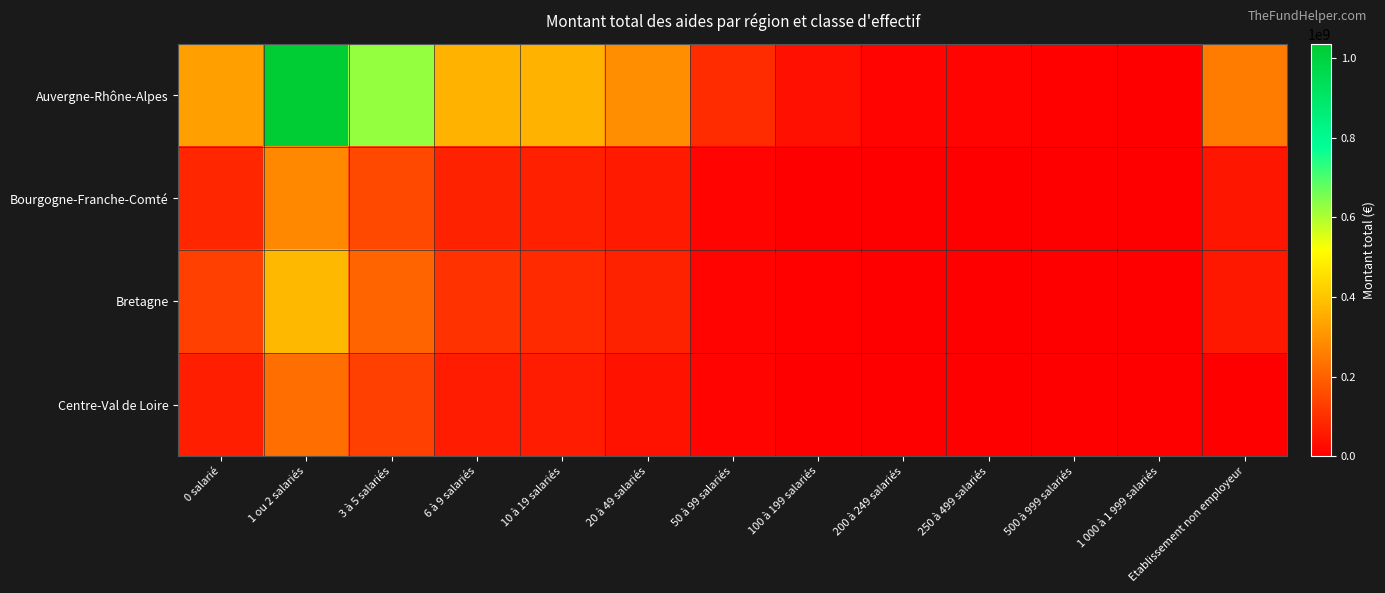

Reading left to right, transcribe all the data shown in this chart.

Auvergne-Rhône-Alpes: 0 salarié=327343430	1 ou 2 salariés=1036476130	3 à 5 salariés=627499207	6 à 9 salariés=361842982	10 à 19 salariés=360546521	20 à 49 salariés=290033265	50 à 99 salariés=91109976	100 à 199 salariés=35109309	200 à 249 salariés=9081299	250 à 499 salariés=10600570	500 à 999 salariés=4355337	1 000 à 1 999 salariés=810500	Etablissement non employeur=253243499
Bourgogne-Franche-Comté: 0 salarié=80401053	1 ou 2 salariés=279221144	3 à 5 salariés=148190899	6 à 9 salariés=70930718	10 à 19 salariés=66080520	20 à 49 salariés=53106794	50 à 99 salariés=10192278	100 à 199 salariés=2857628	200 à 249 salariés=0	250 à 499 salariés=0	500 à 999 salariés=0	1 000 à 1 999 salariés=0	Etablissement non employeur=47842714
Bretagne: 0 salarié=132399427	1 ou 2 salariés=374580636	3 à 5 salariés=203946603	6 à 9 salariés=104478373	10 à 19 salariés=87651807	20 à 49 salariés=71163772	50 à 99 salariés=10597445	100 à 199 salariés=4646013	200 à 249 salariés=966340	250 à 499 salariés=1675877	500 à 999 salariés=0	1 000 à 1 999 salariés=0	Etablissement non employeur=51473593
Centre-Val de Loire: 0 salarié=61929679	1 ou 2 salariés=223721899	3 à 5 salariés=130182720	6 à 9 salariés=58549613	10 à 19 salariés=58960060	20 à 49 salariés=38753237	50 à 99 salariés=10656852	100 à 199 salariés=0	200 à 249 salariés=0	250 à 499 salariés=0	500 à 999 salariés=0	1 000 à 1 999 salariés=0	Etablissement non employeur=0